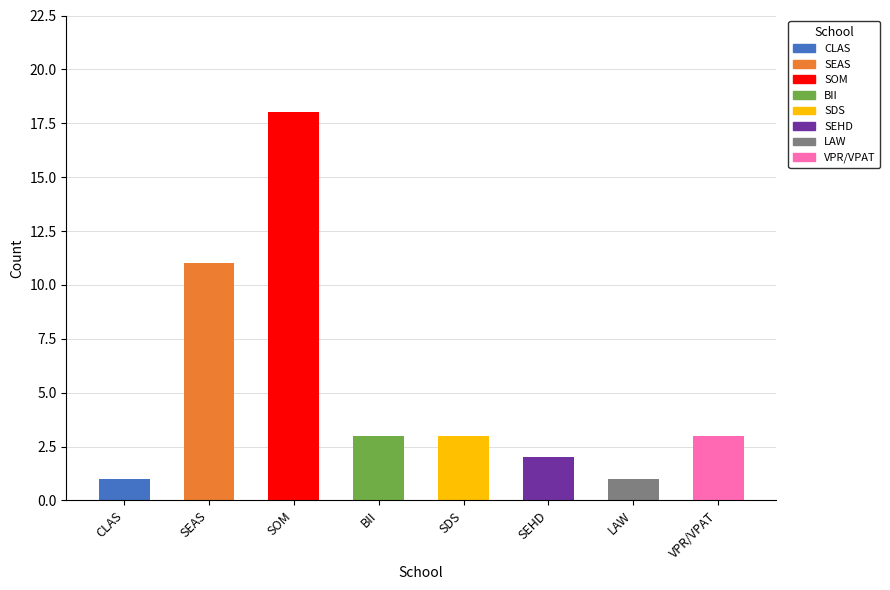

Reading left to right, transcribe all the data shown in this chart.

1	11	18	3	3	2	1	3